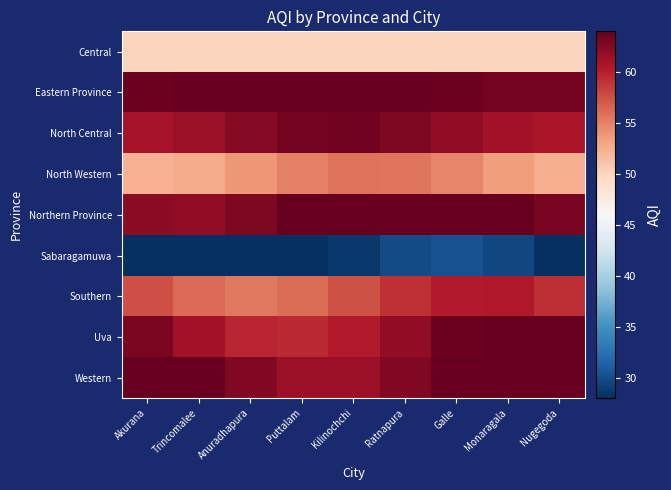

Which has a higher value, Kilinochchi or Akurana?

Kilinochchi